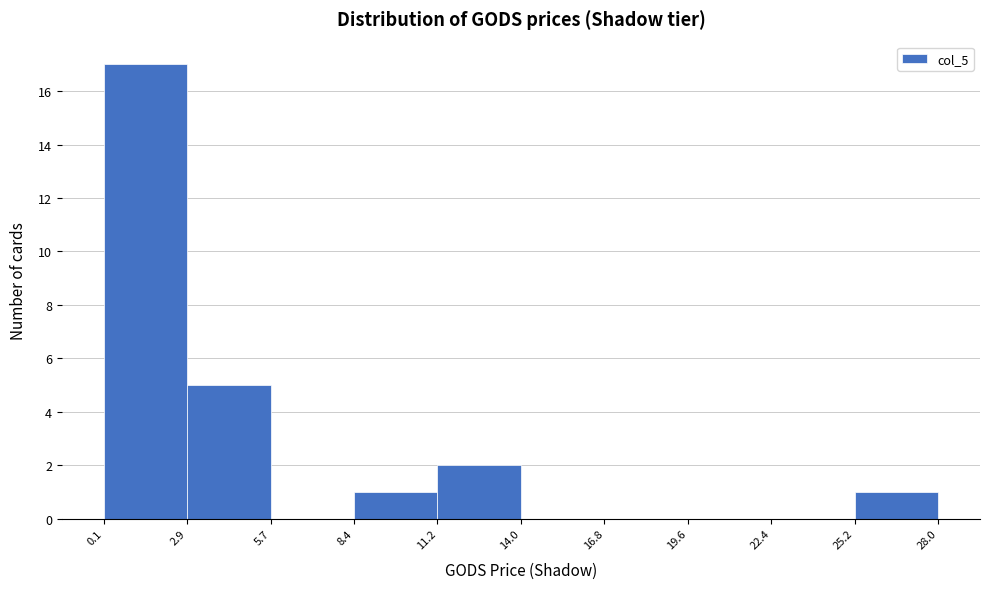

Which range on the x-axis has the tallest bar?

0.1 to 2.9